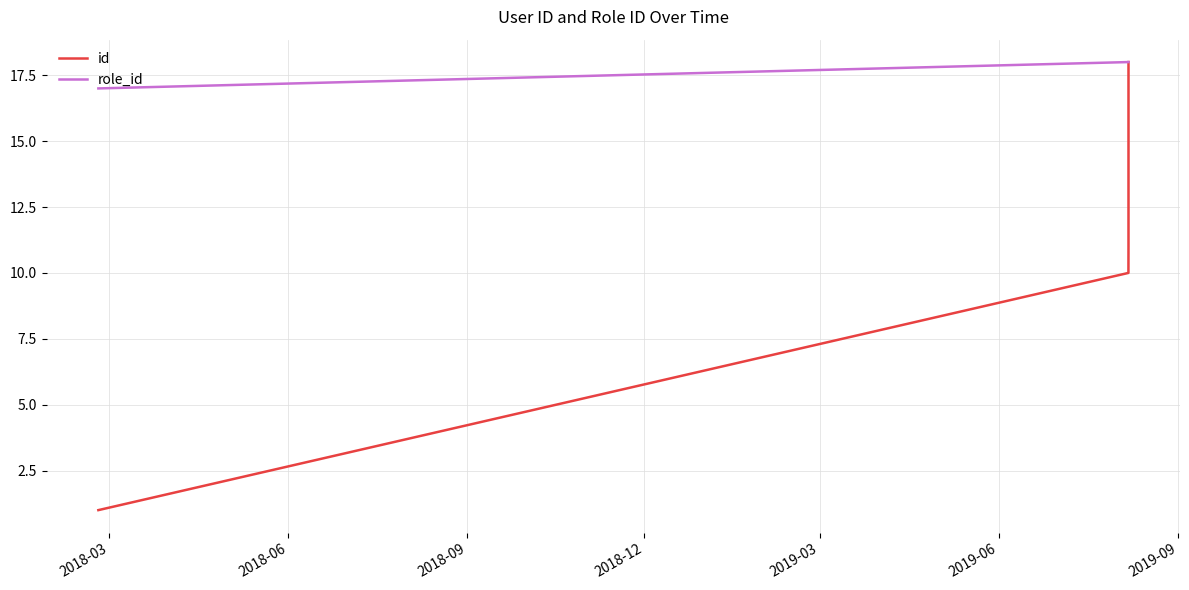

How many distinct data groups are displayed?

2